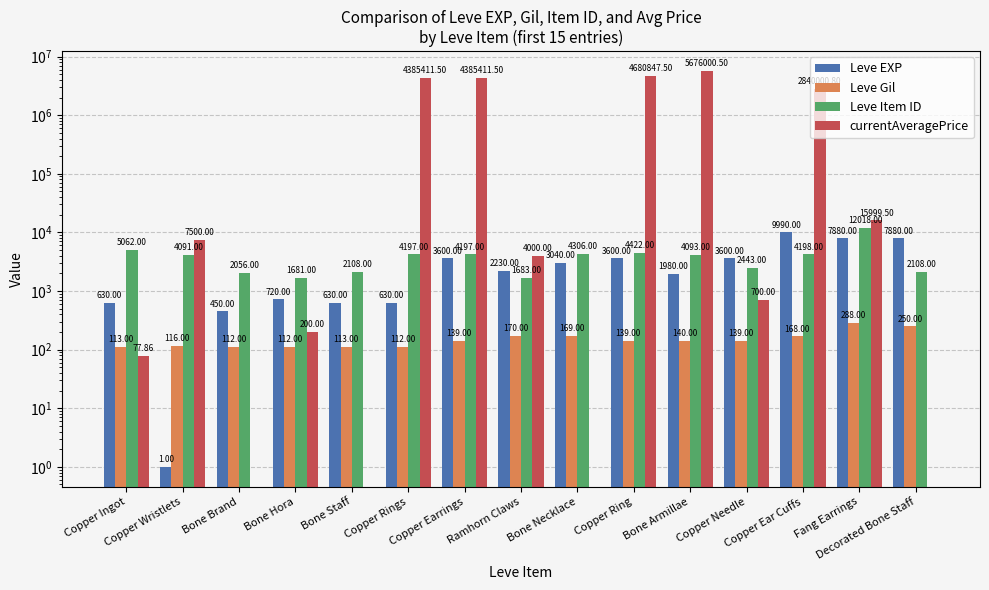

What are all the series names shown in the legend?

Leve EXP, Leve Gil, Leve Item ID, currentAveragePrice